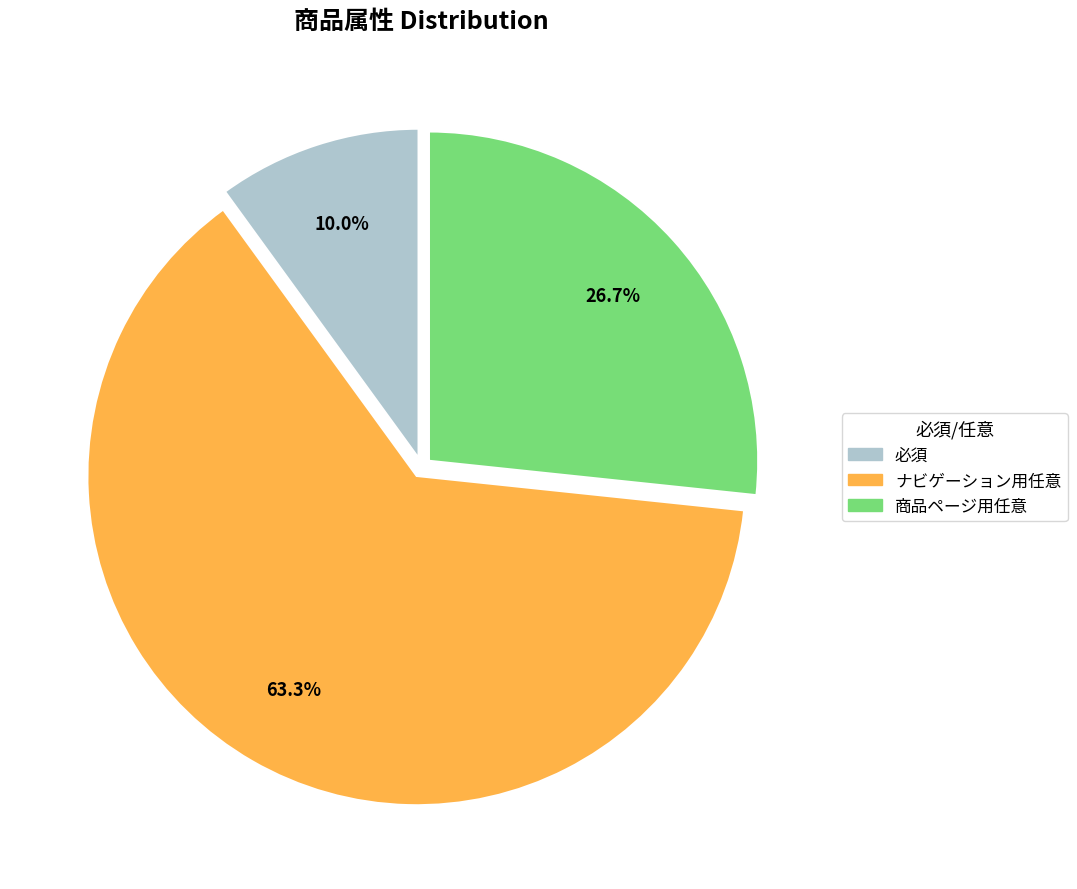

Approximately how many times larger is the value at 必須 compared to ナビゲーション用任意?

0.2